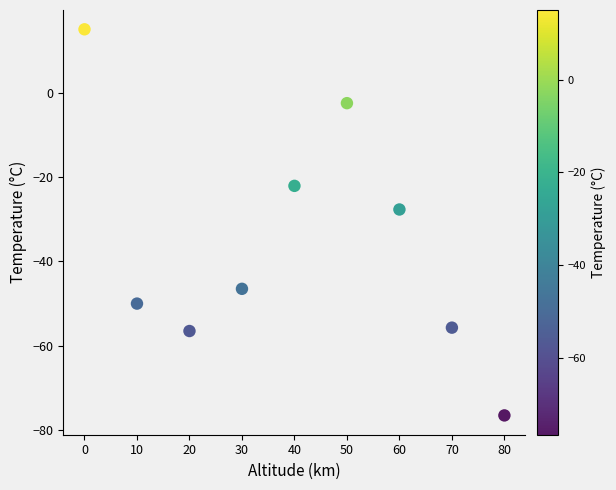

What Y value in the scatter plot is closest to -30?

-27.7